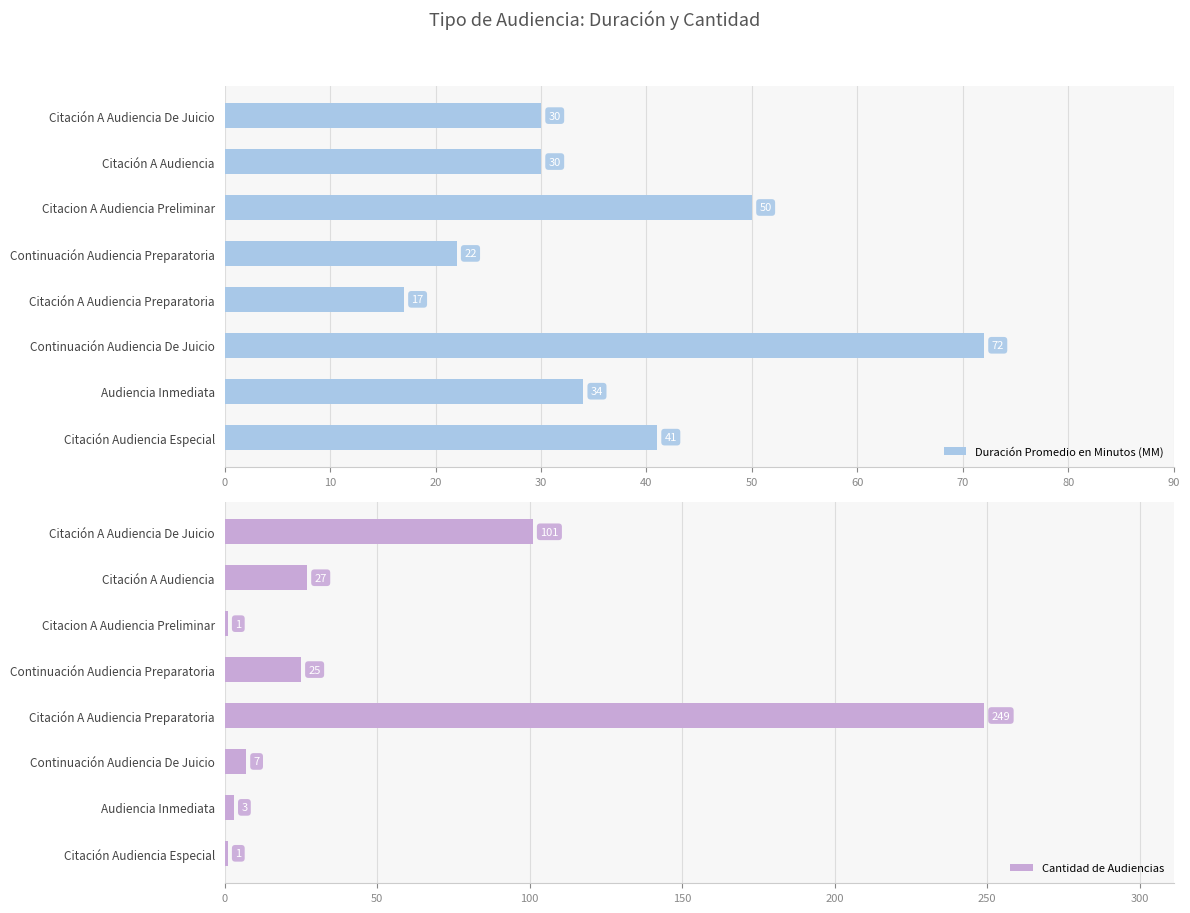

What is the sum of all Cantidad de Audiencias values?

414